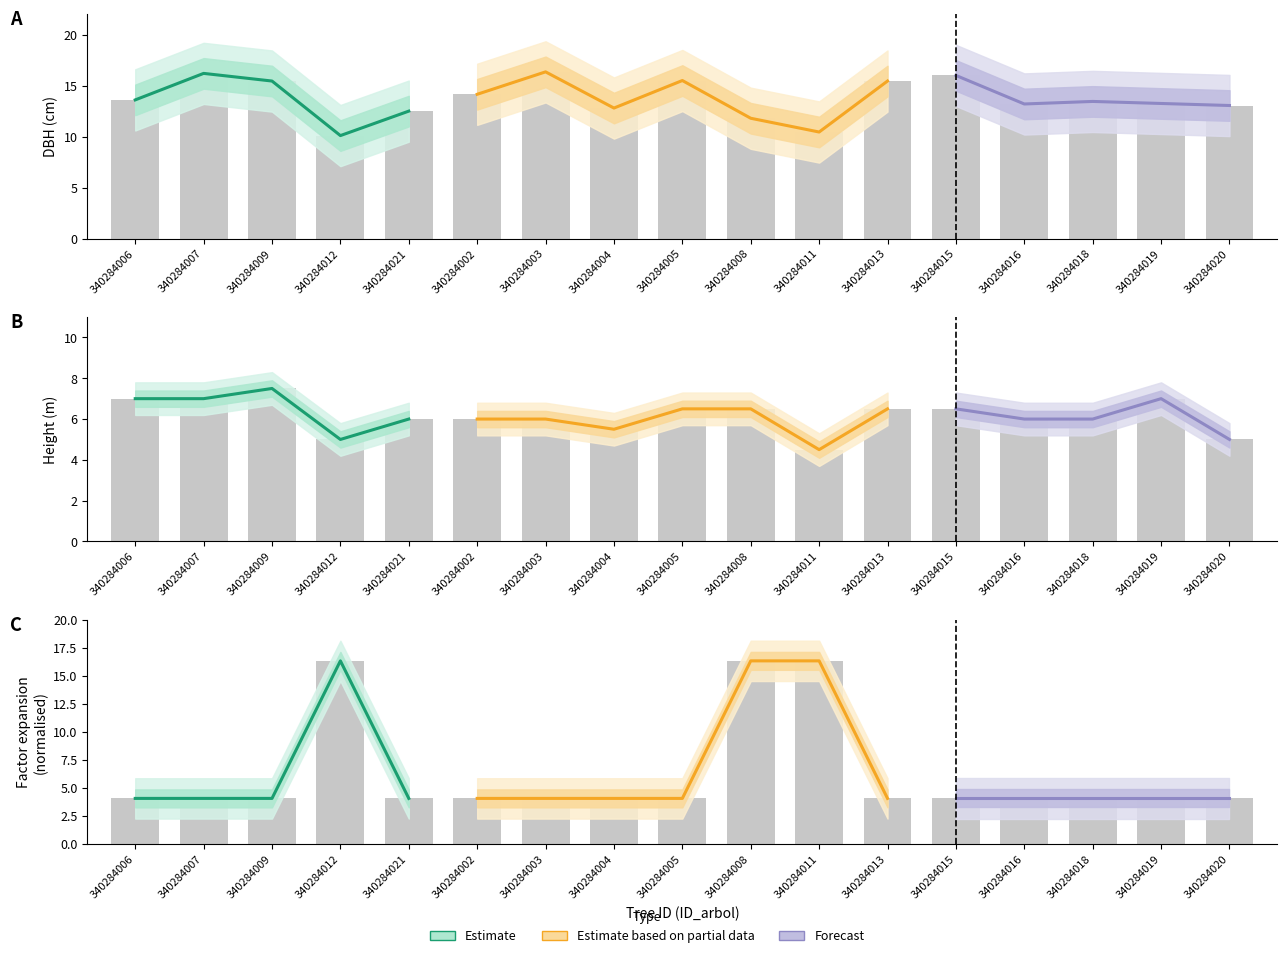

Between 340284003 and 340284013, which series saw the biggest shift?

dbh